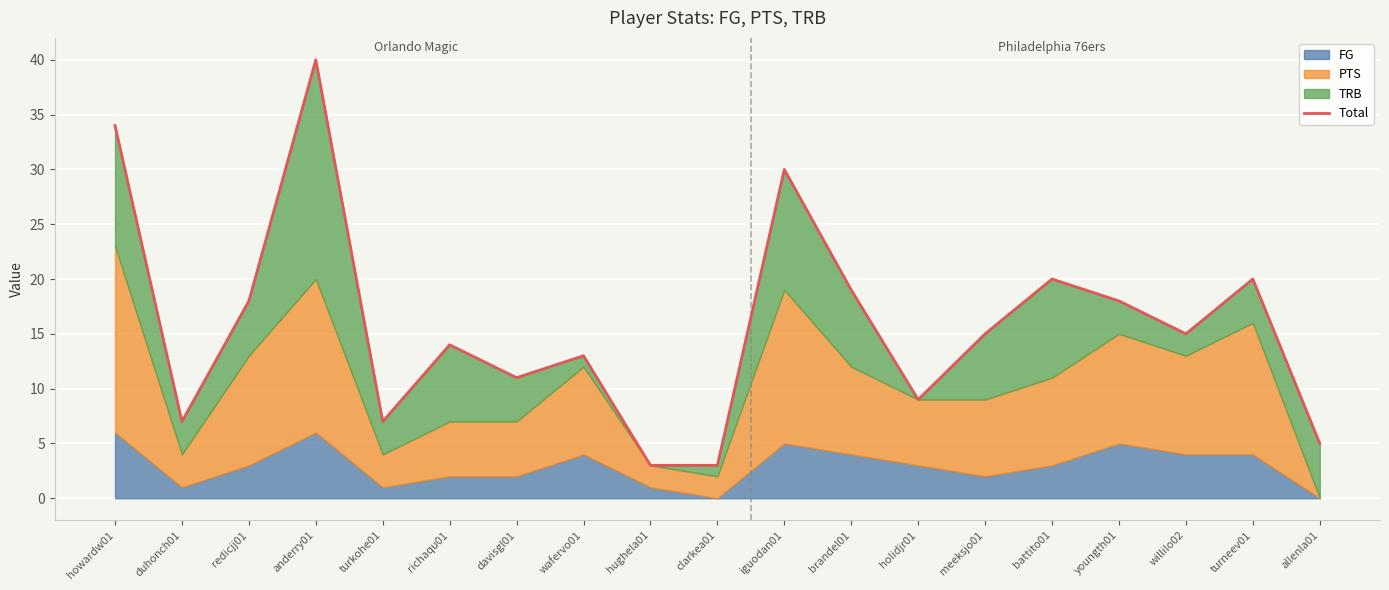

What is the difference between the maximum and minimum values?

37